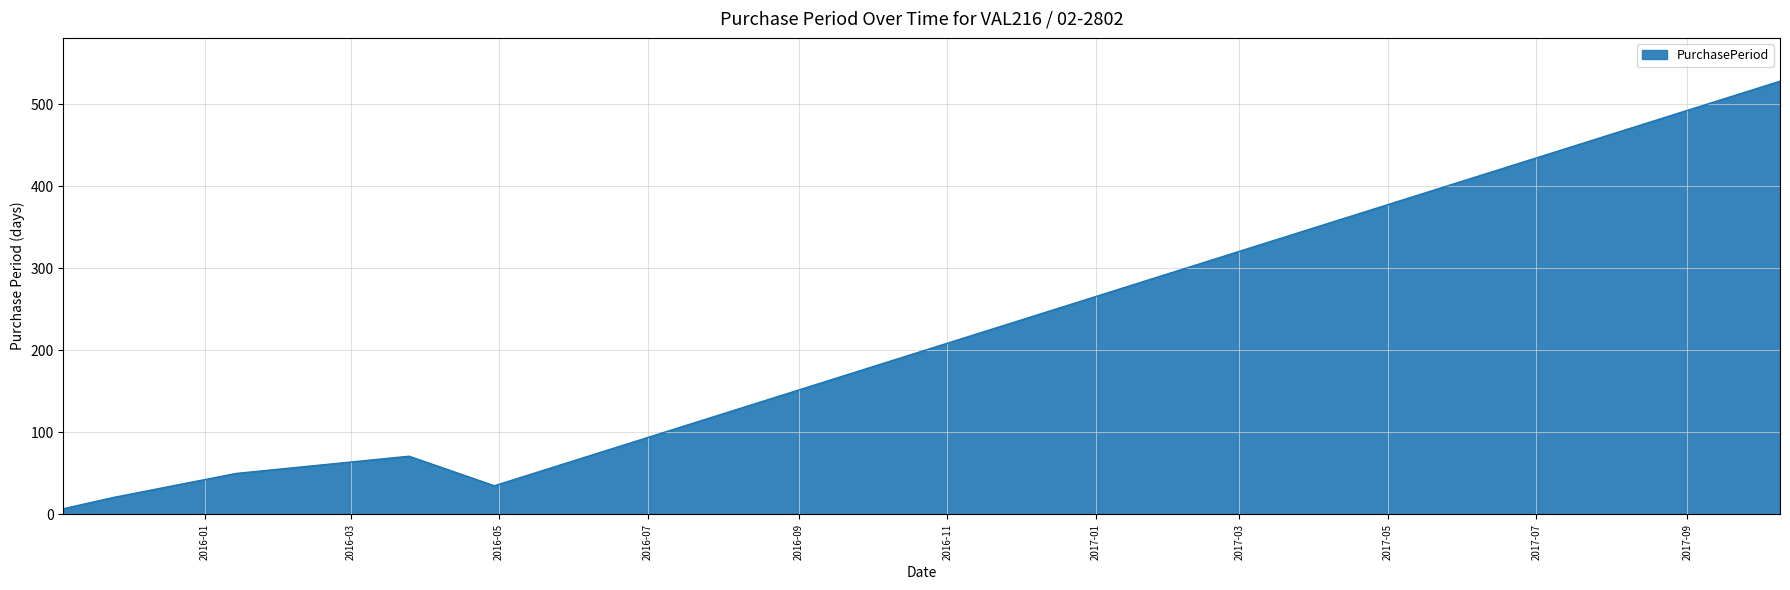

What is the maximum value shown in the chart?

528